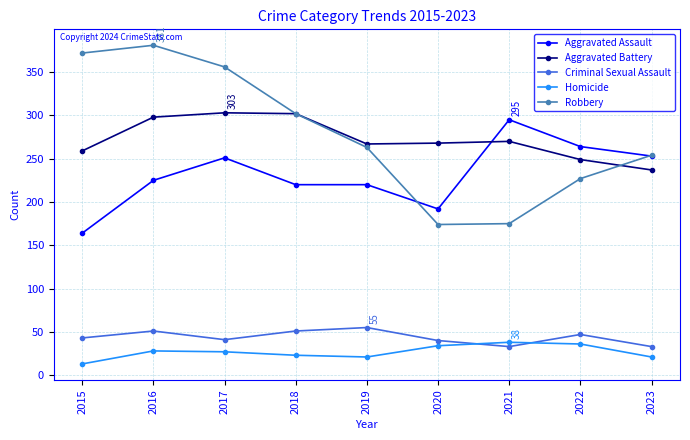

Does the chart have visible grid lines?

Yes